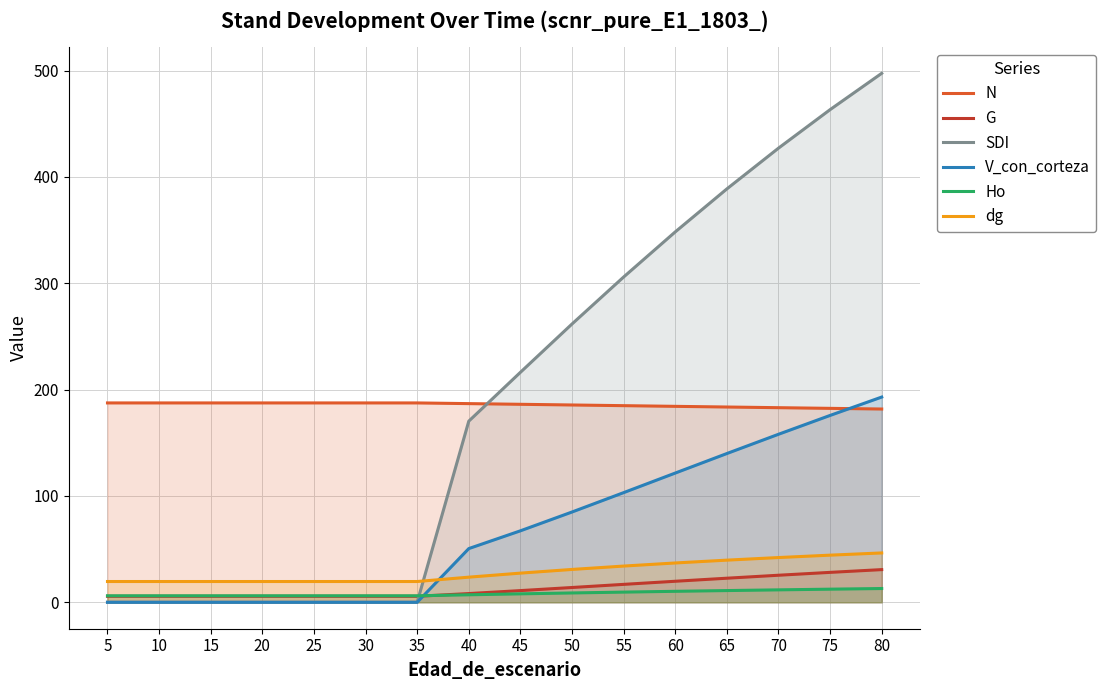

What is the difference between the dg values at 10 and 70?

22.5